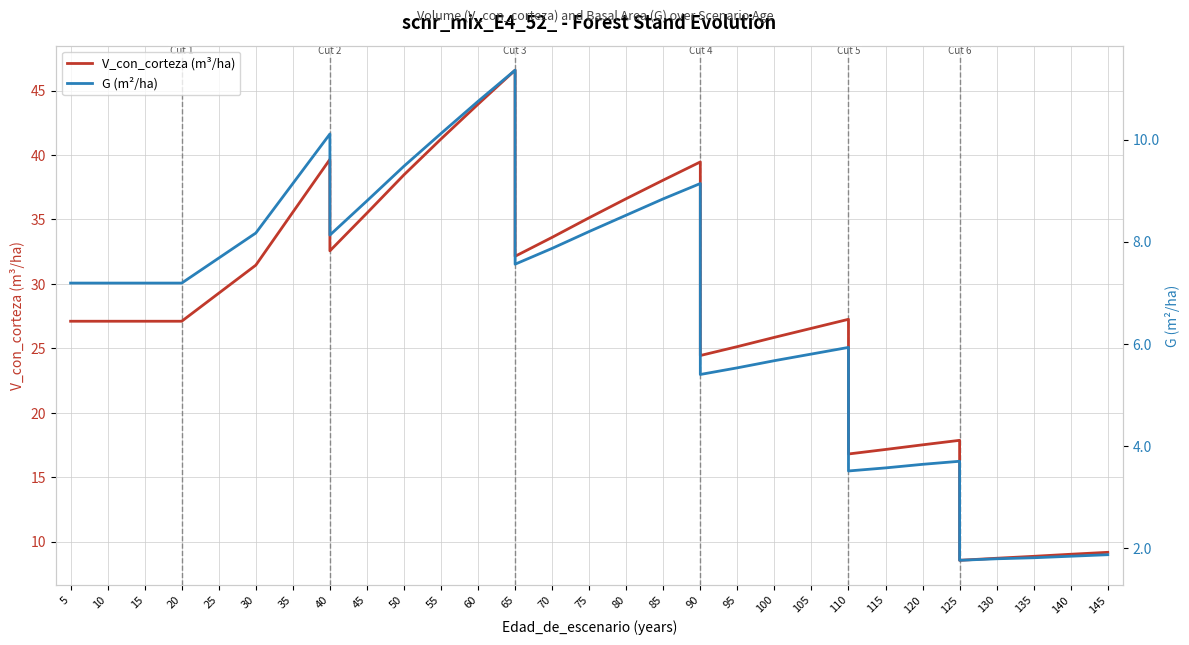

Between 30 and 120, which series saw the biggest shift?

V_con_corteza (m³/ha)